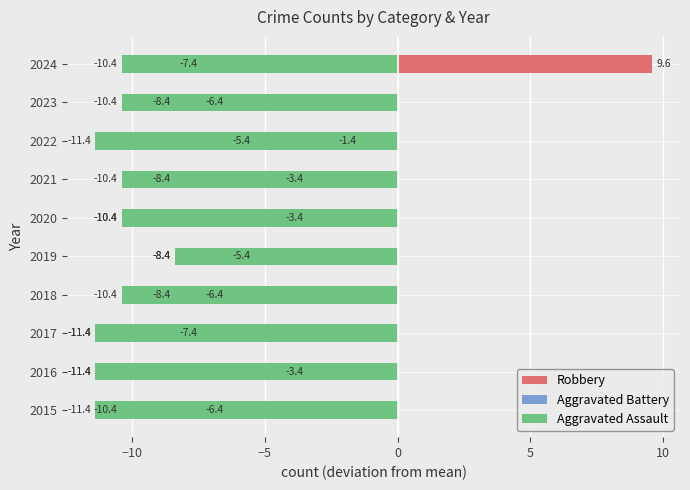

How many groups of bars are there?

10